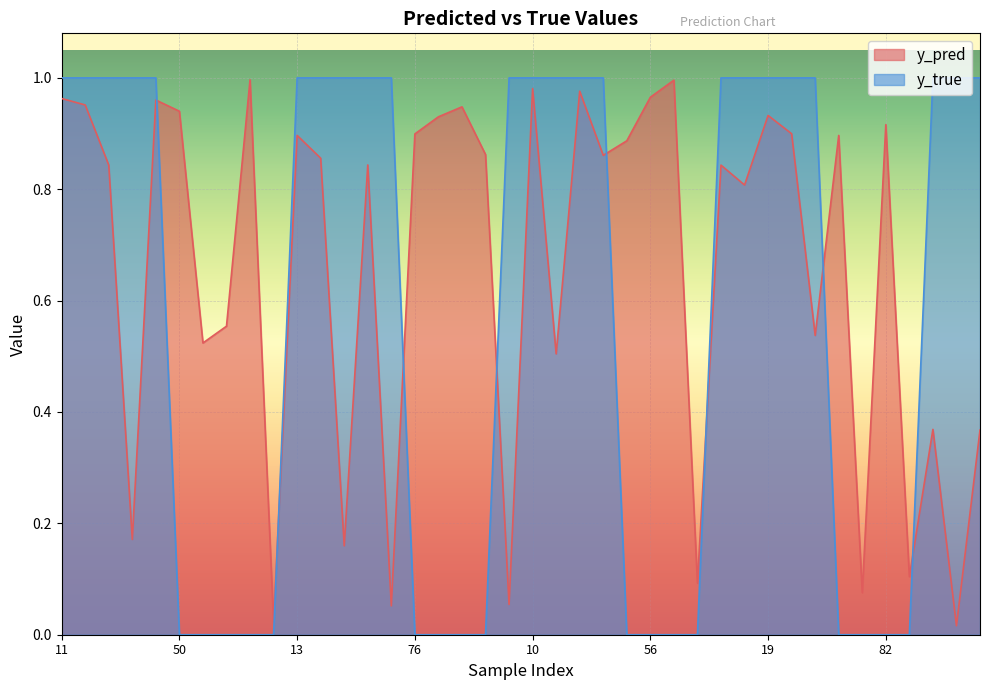

Is the value of y_true at 15 greater than the value of y_pred at 45?

Yes